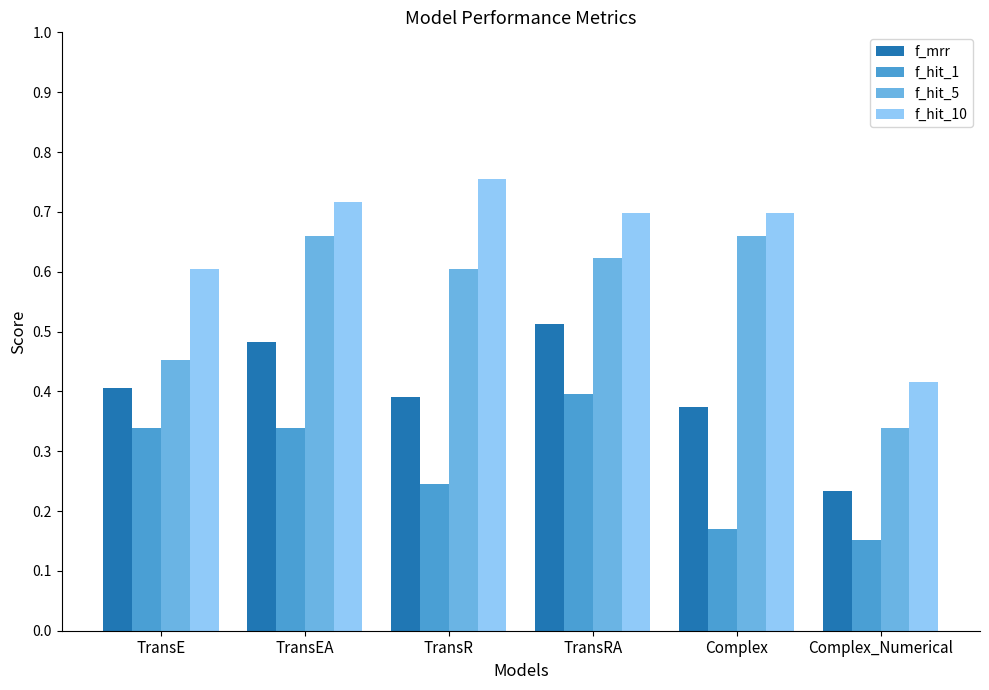

List the series in order of their peak value, highest first.

f_hit_10, f_hit_5, f_mrr, f_hit_1